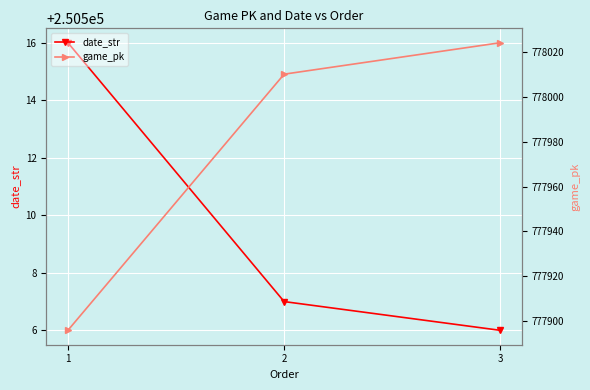

What is the minimum value for date_str?

250506